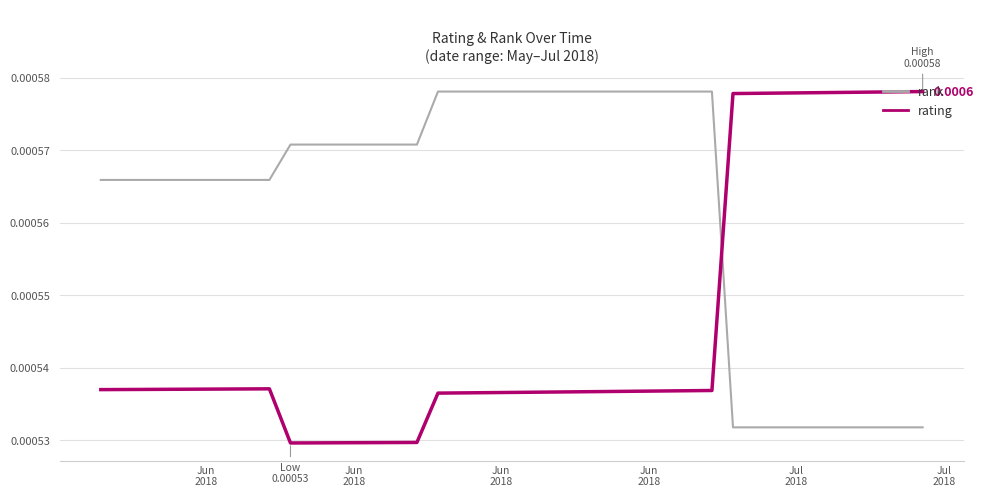

How many intersections are there between rating and rank?

1